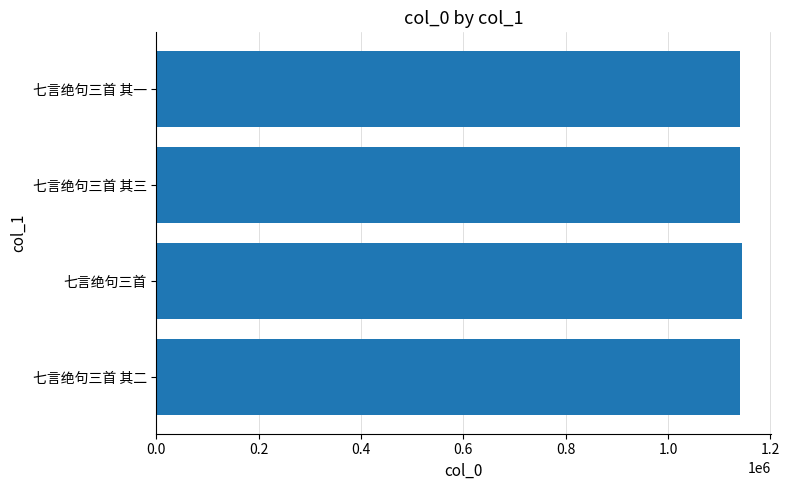

What is the sum of all values?

4566620